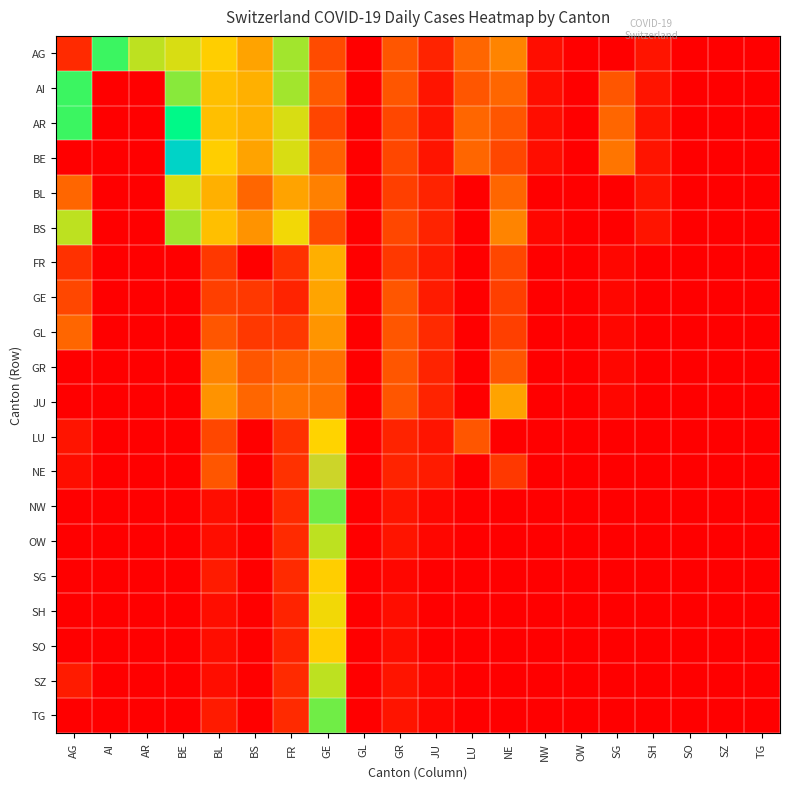

Which series has the largest total across all categories?

AG